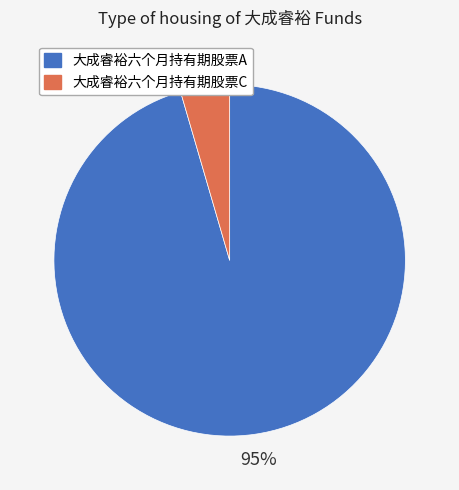

Does any single category account for the majority?

Yes